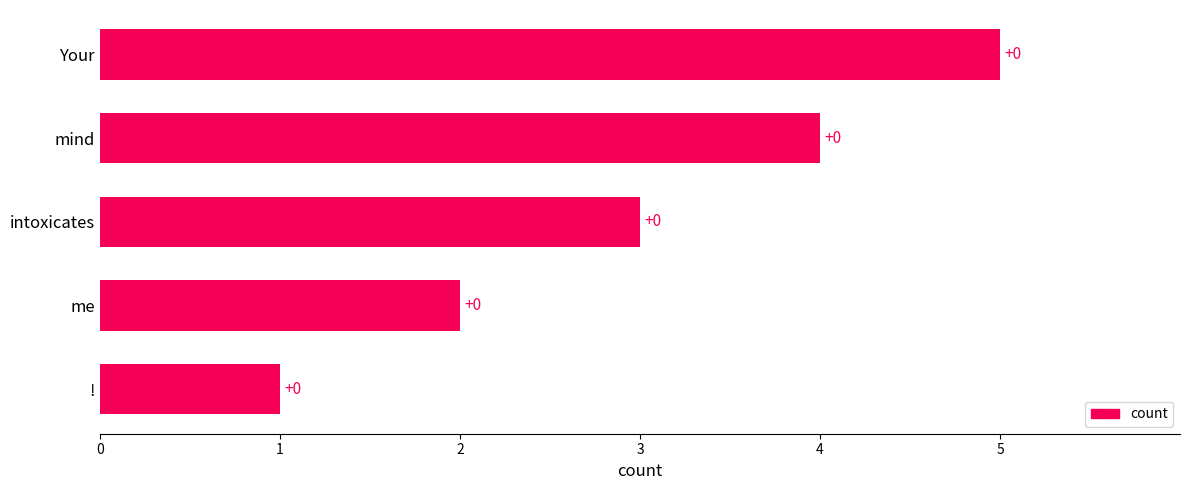

Does the chart contain any negative values?

No